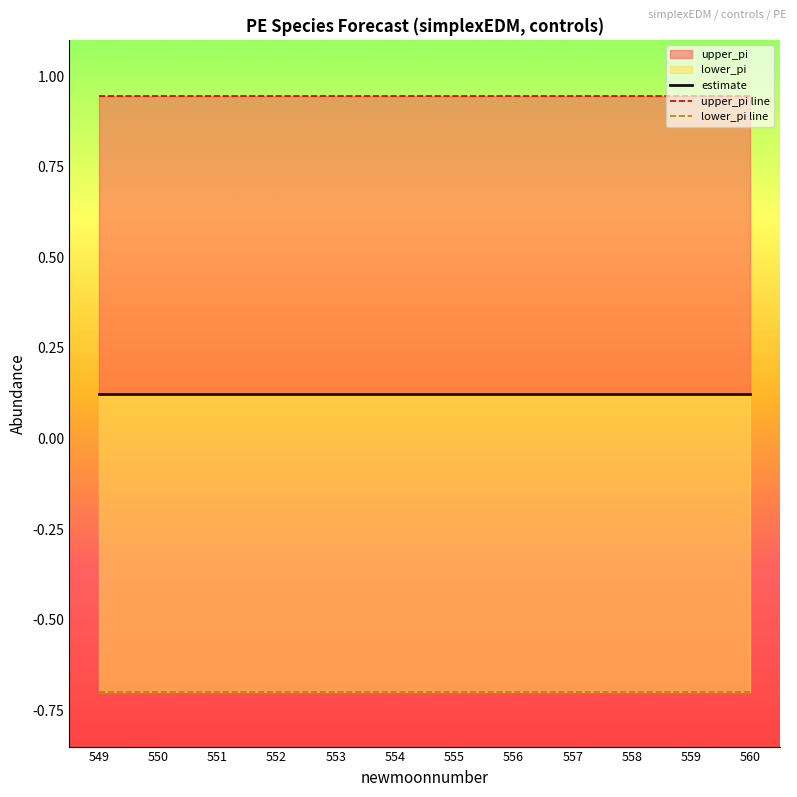

True or false: lower_pi line has more than 0 points higher than both neighbors.

False